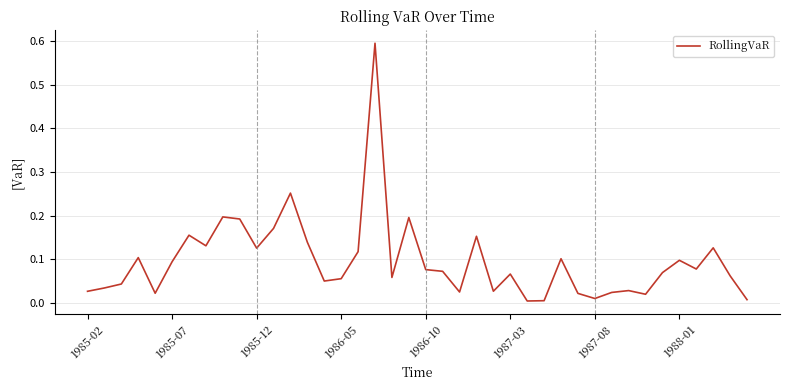

What is the difference between the maximum and minimum values?

0.6